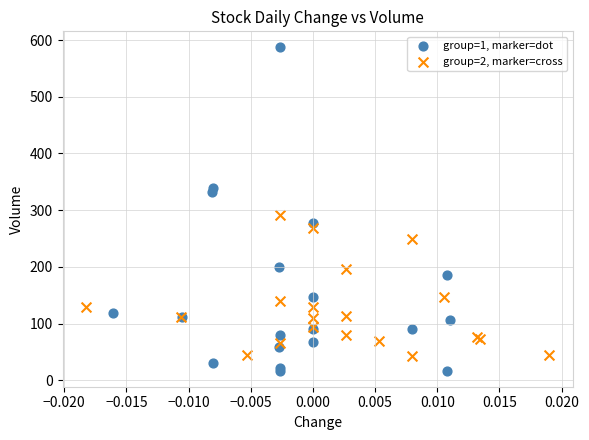

Which series contains the highest Y value?

group=1, marker=dot